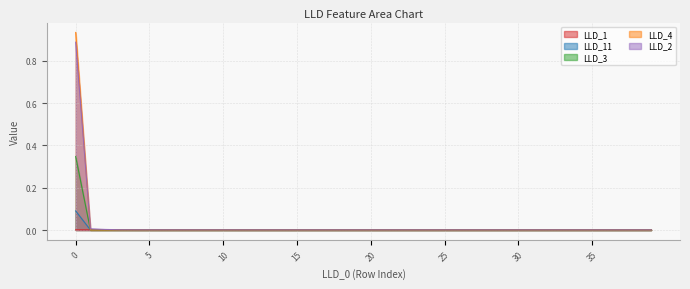

True or false: LLD_2 and LLD_3 cross at least once.

False